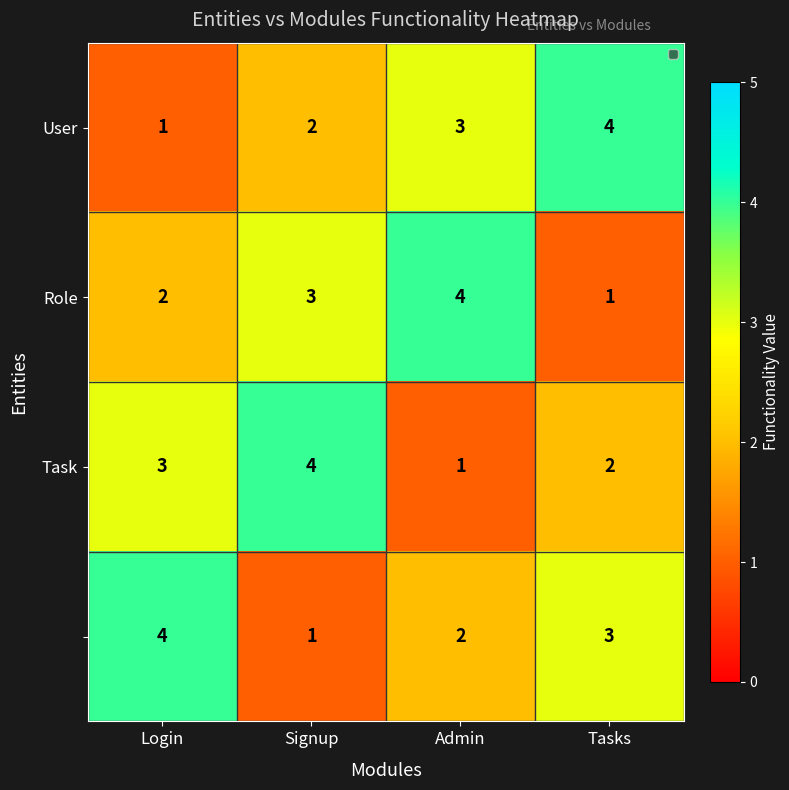

Count the number of categories in the chart.

4